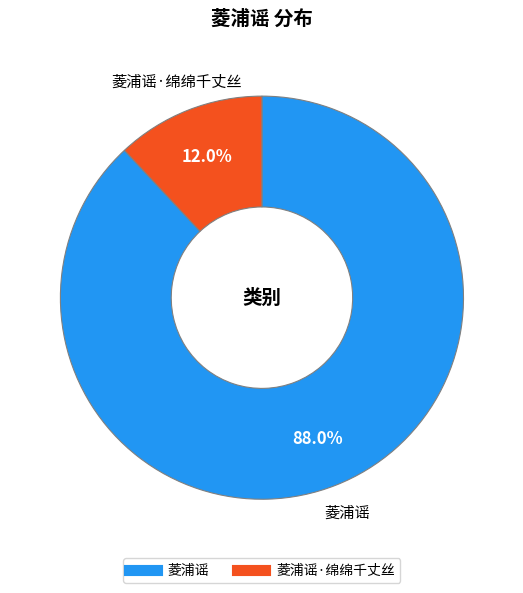

Is there a majority slice in this chart?

Yes